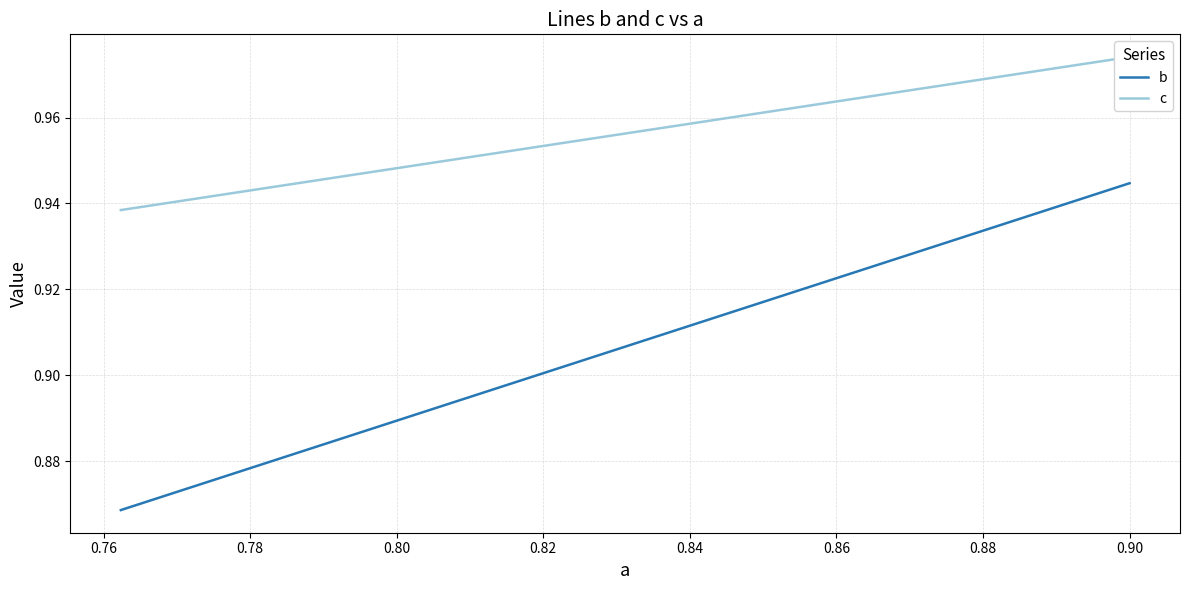

True or false: c has a value of 0.5 at 12.

False